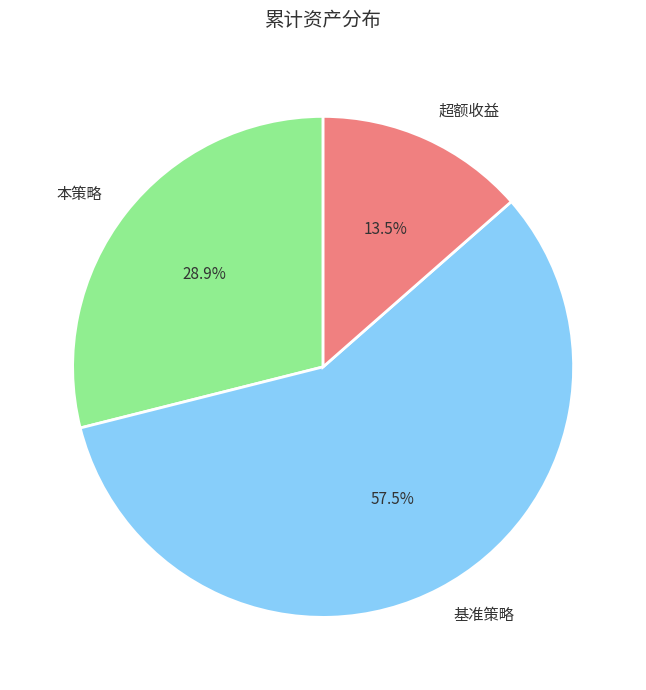

What is the ratio of the value at 超额收益 to the value at 本策略?

0.5